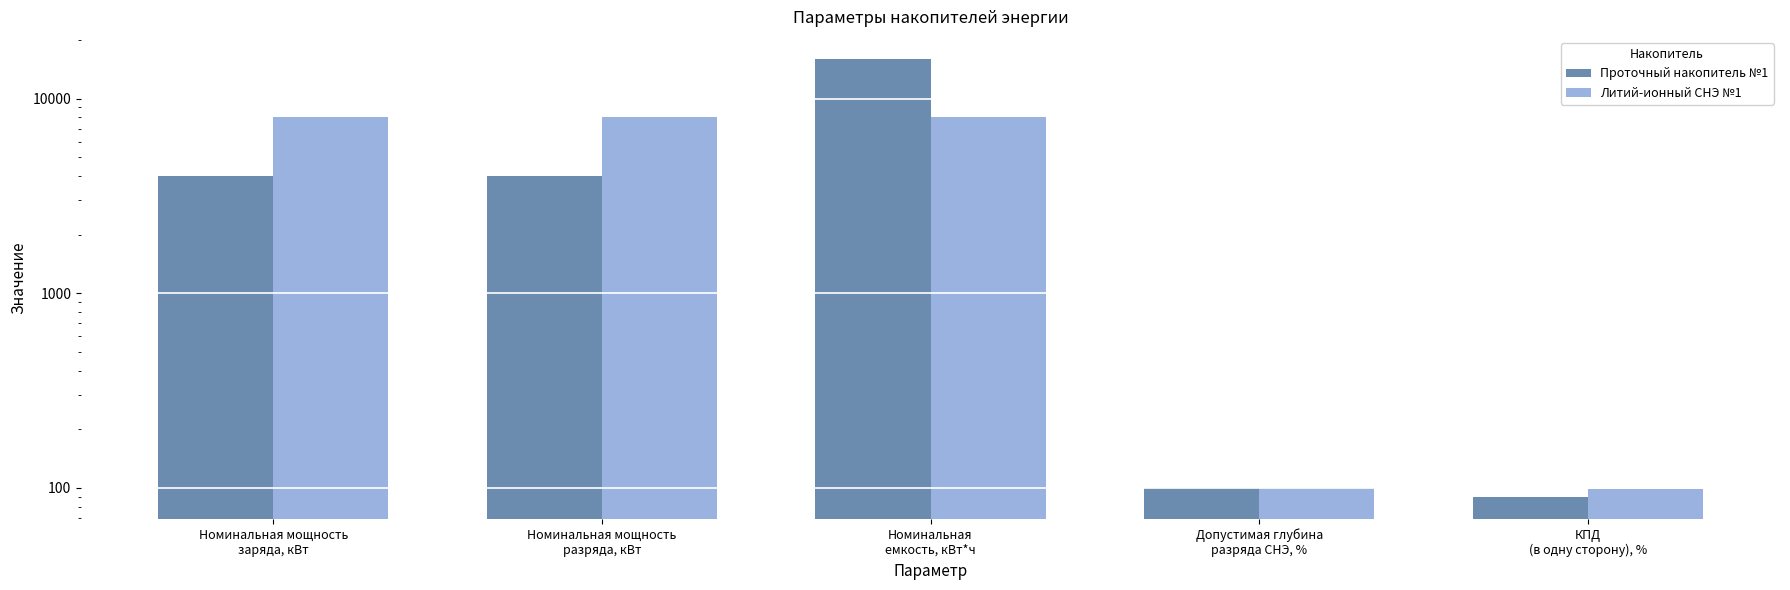

What is the difference between the Проточный накопитель №1 values at КПД
(в одну сторону), % and Номинальная
емкость, кВт*ч?

15910.5